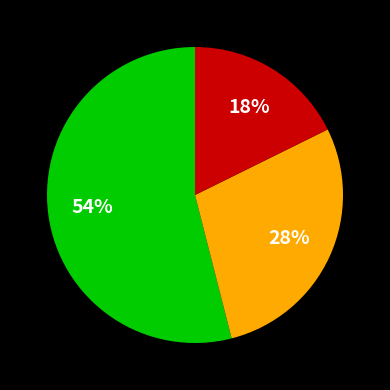

Is there any slice that represents more than half of the pie?

Yes